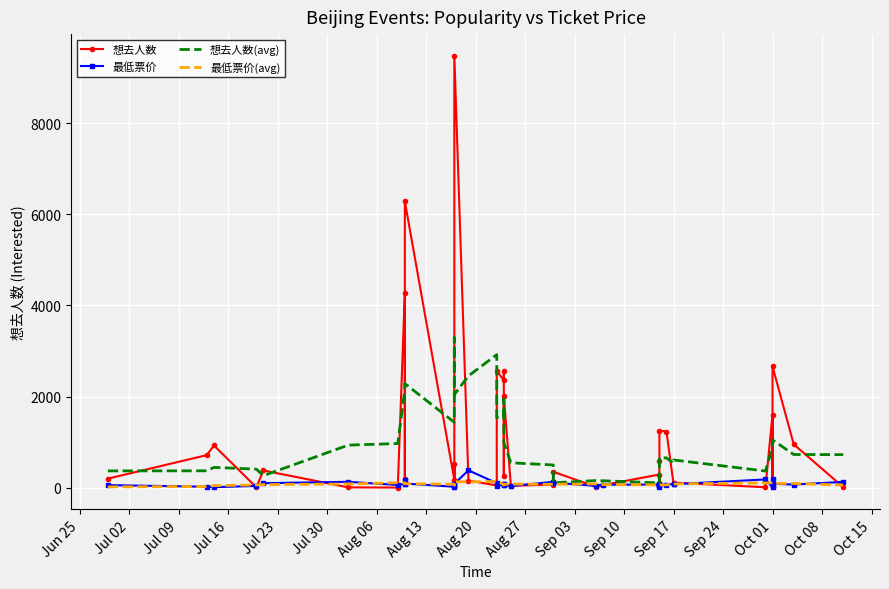

How many lines are shown in the chart?

4